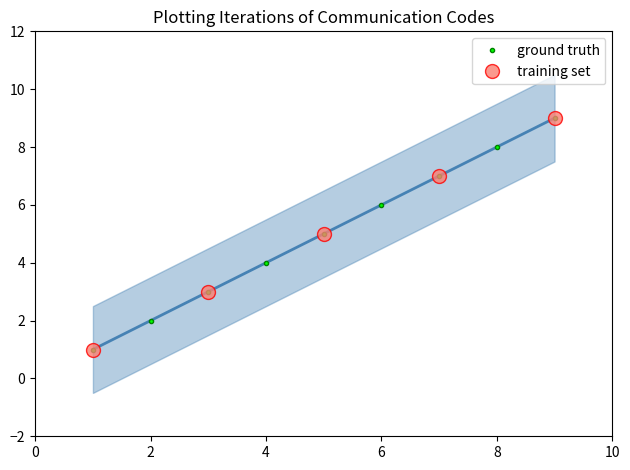

What is the maximum value shown in the chart?

9